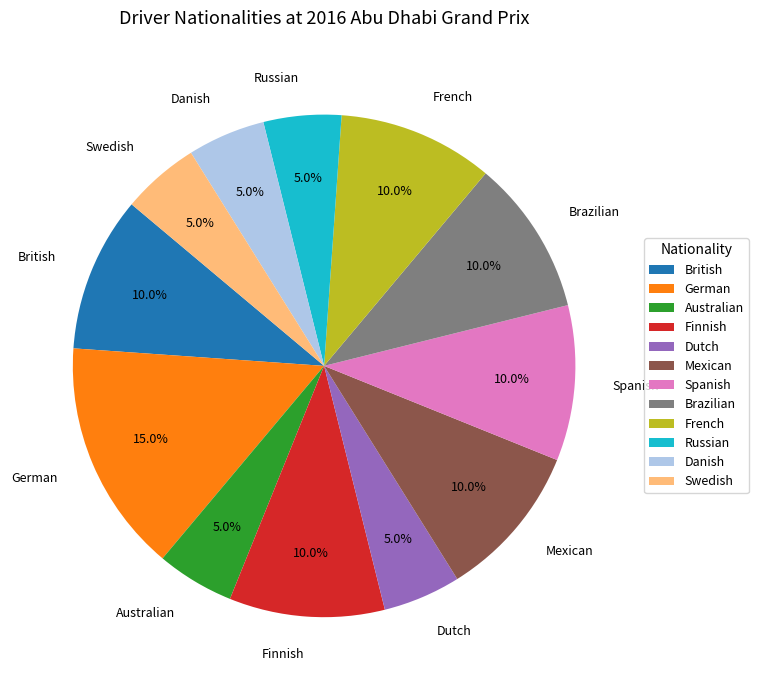

To the nearest percent, what percentage of the pie is Swedish?

5%